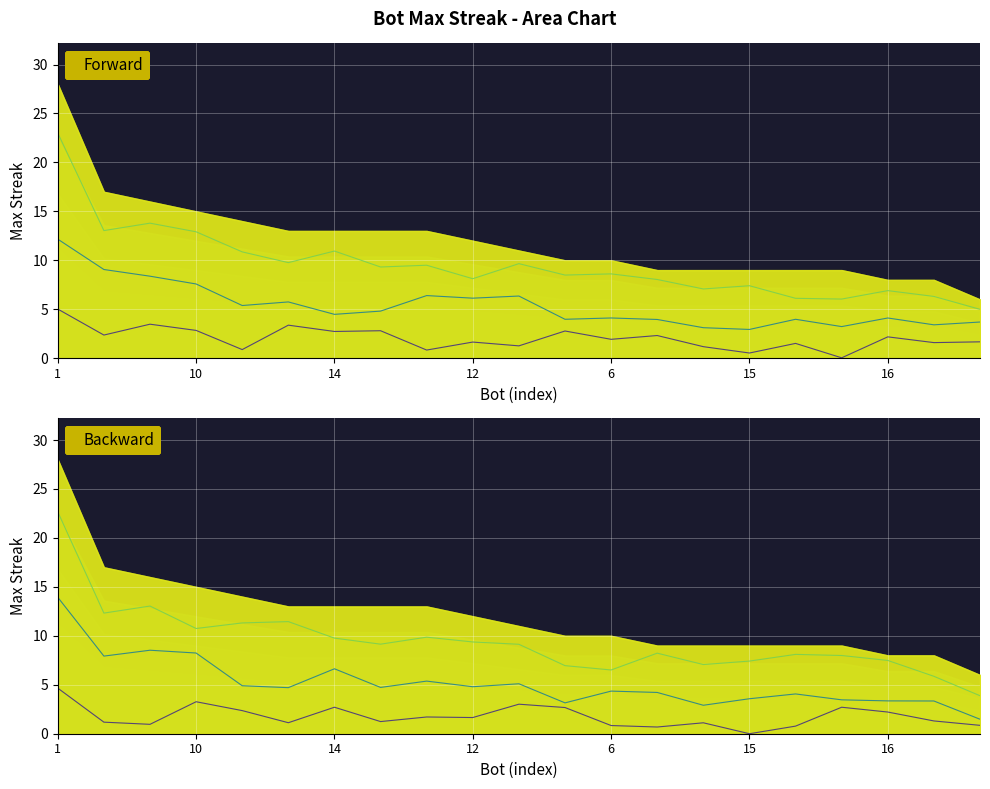

At which category is the sum across all series the highest?

1